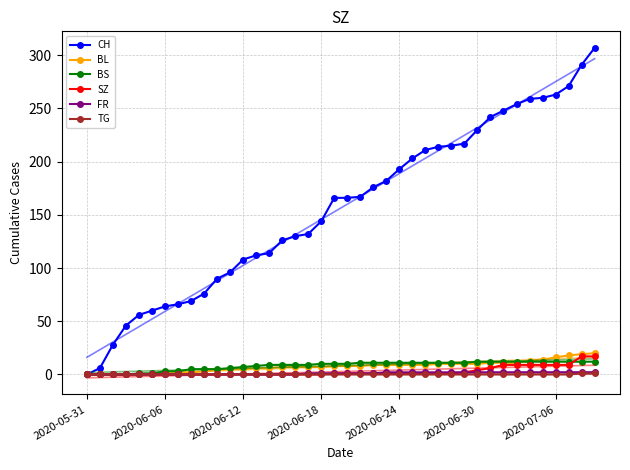

Is the value of TG at 32 greater than the value of CH at 17?

No